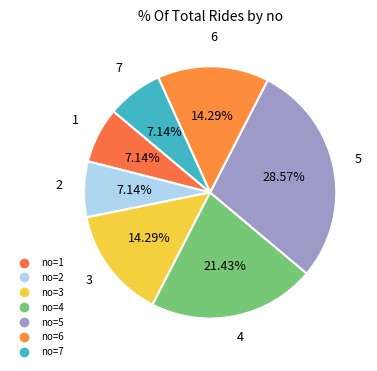

How many segments does this pie chart have?

7